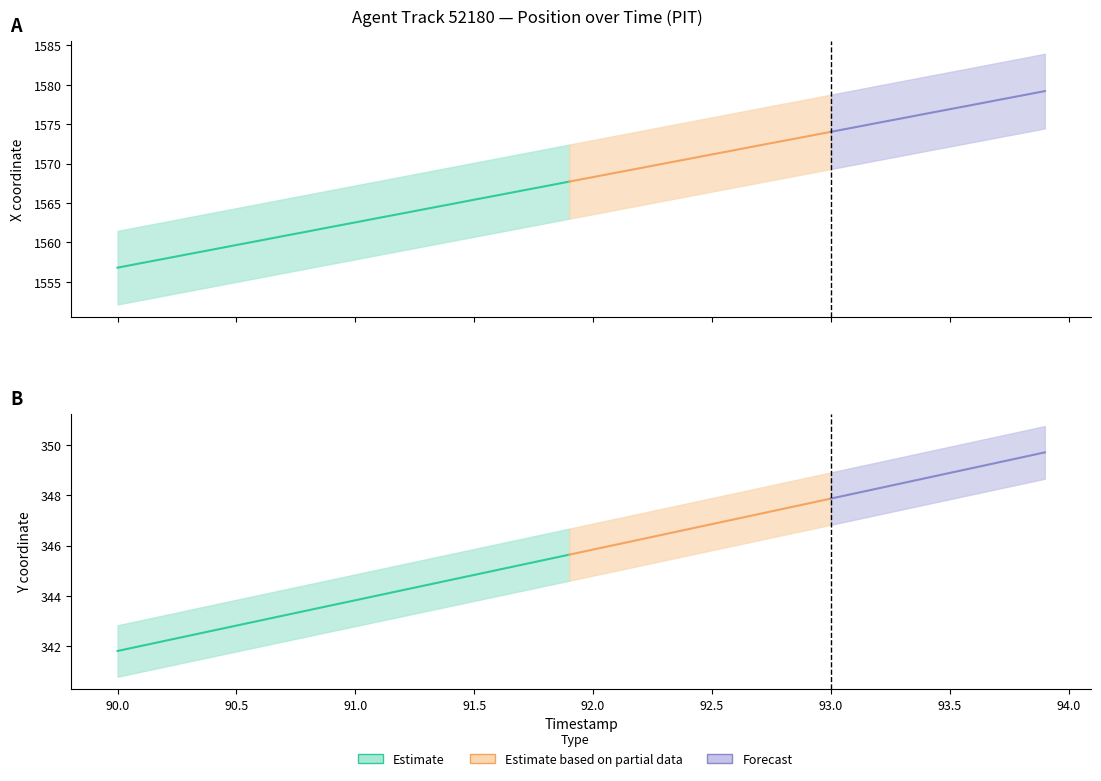

Rank the series by their average value, from lowest to highest.

Y, X